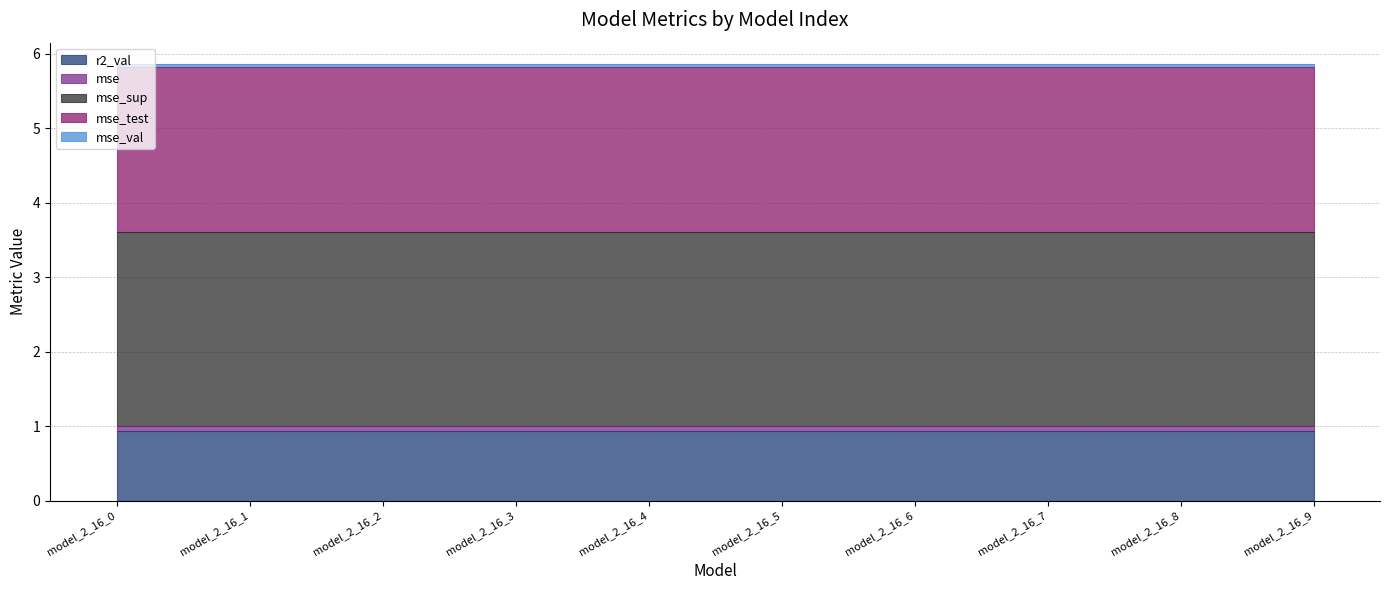

The value of mse_test at model_2_16_2 is 1.0. True or false?

False